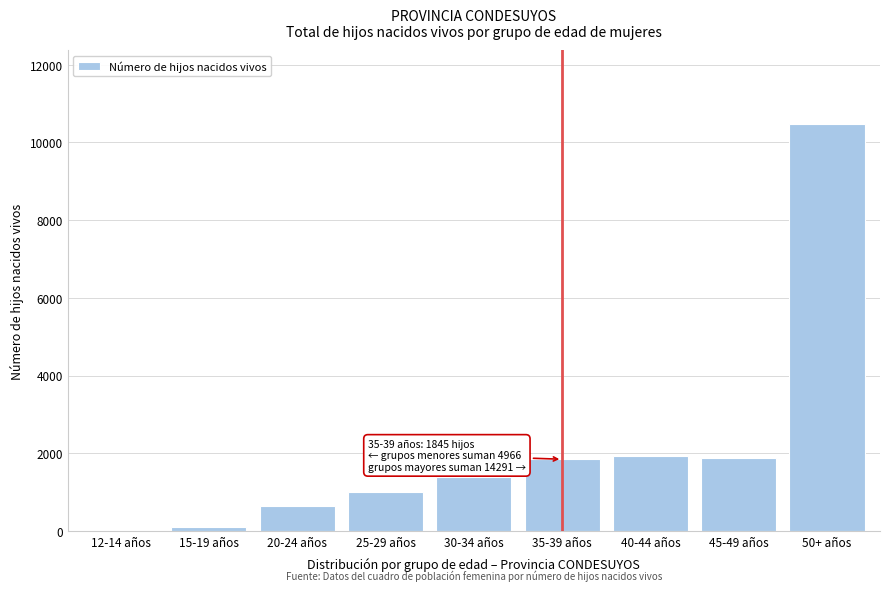

The value at 25-29 años is 998. True or false?

True